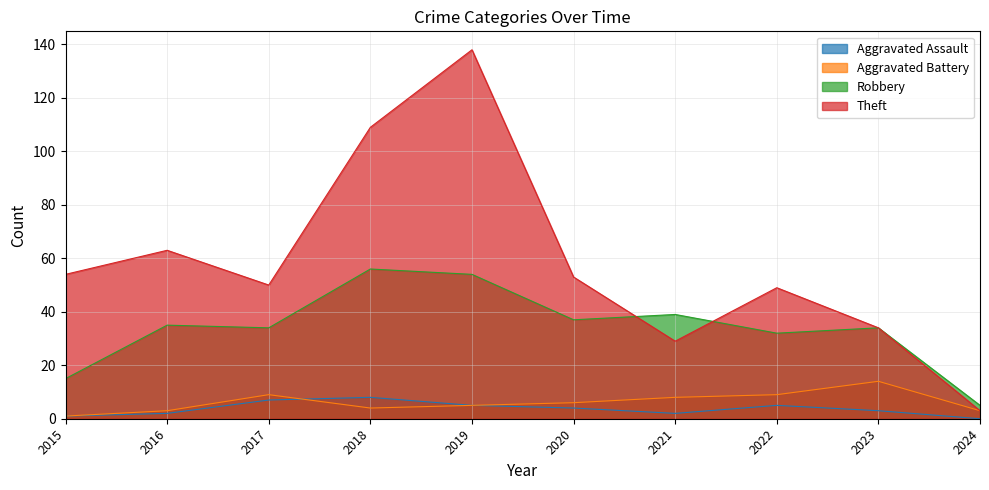

In Robbery, how many points are higher than both neighbors (excluding endpoints)?

4